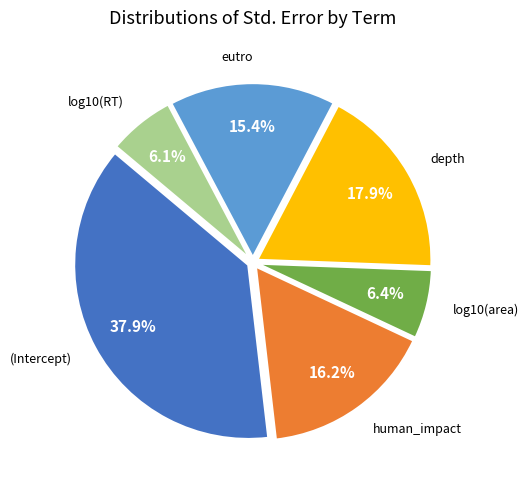

Is there any slice that represents more than half of the pie?

No